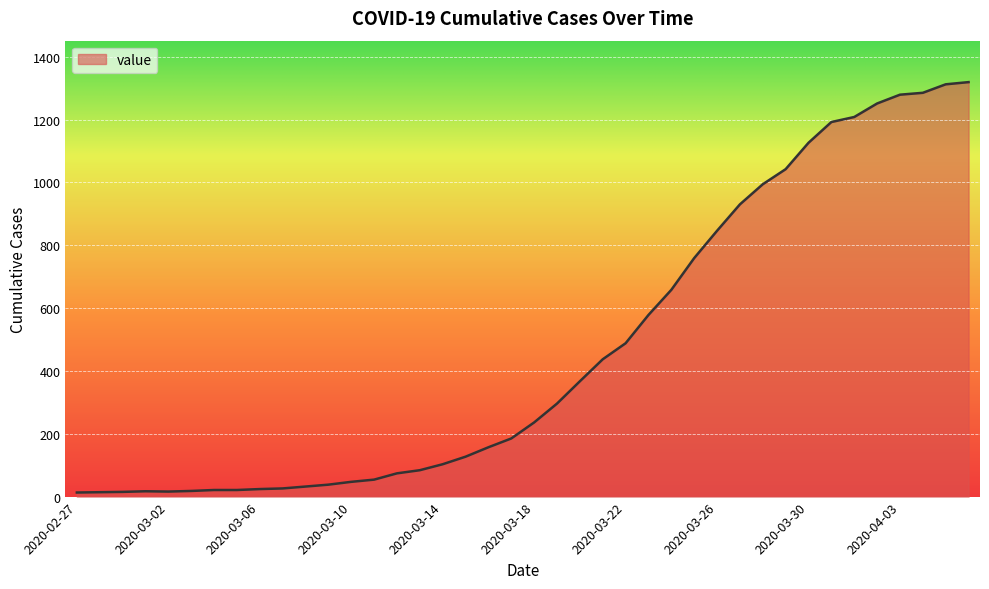

What is the difference between the maximum and minimum values?

1306